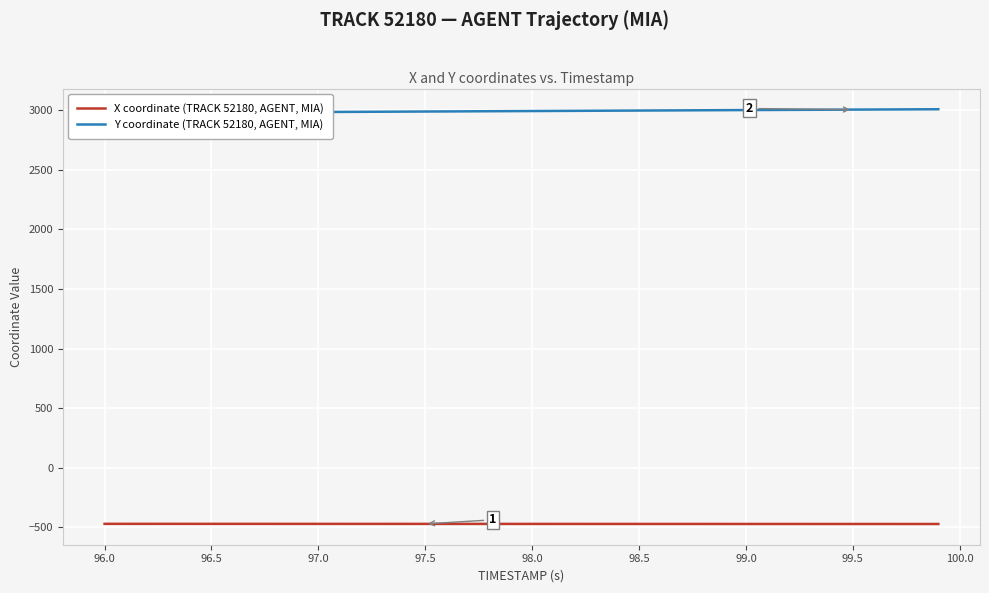

True or false: X coordinate (TRACK 52180, AGENT, MIA) and Y coordinate (TRACK 52180, AGENT, MIA) cross at least once.

False